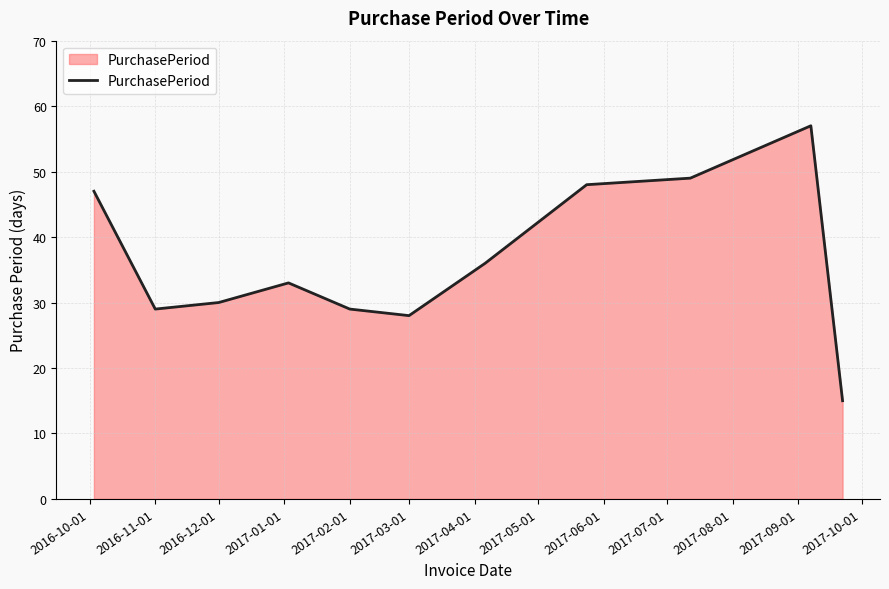

What is the maximum value shown in the chart?

57